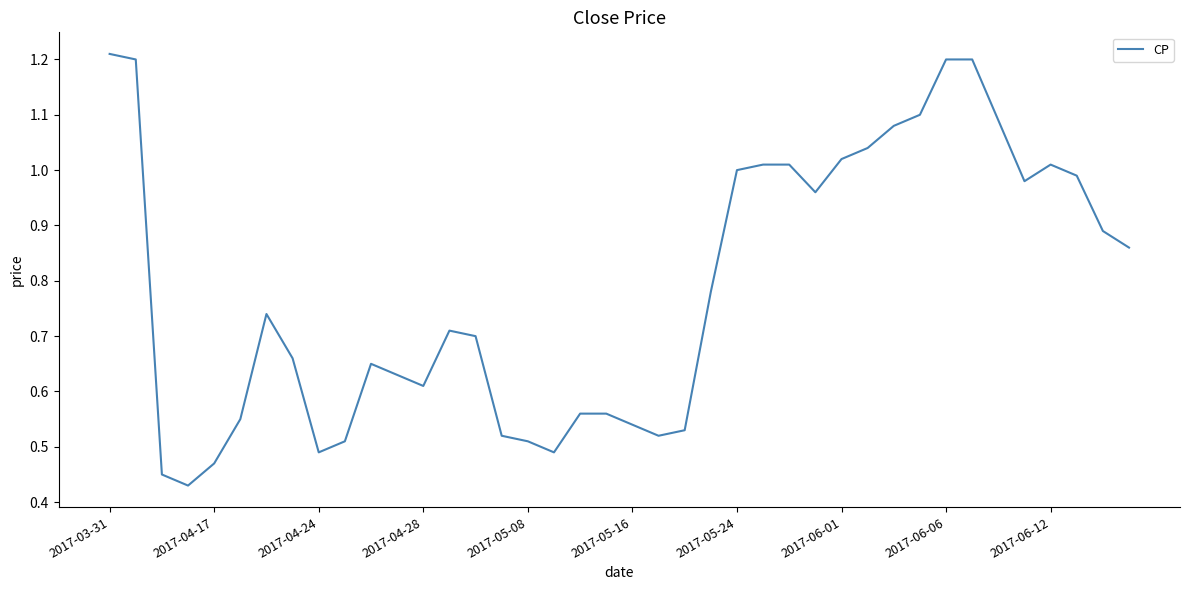

At which category does the chart reach its peak across all series?

2017-03-31